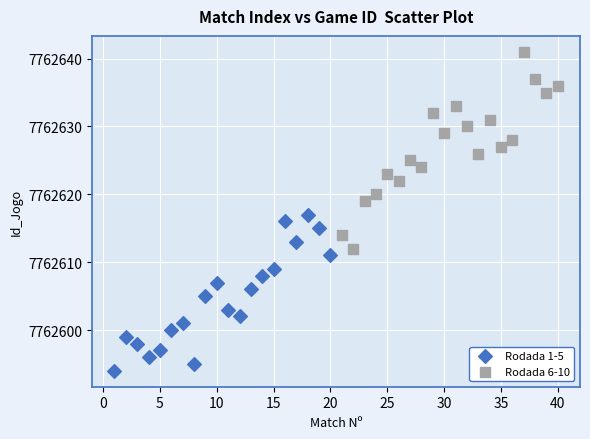

Which series reaches the minimum Y coordinate?

Rodada 1-5